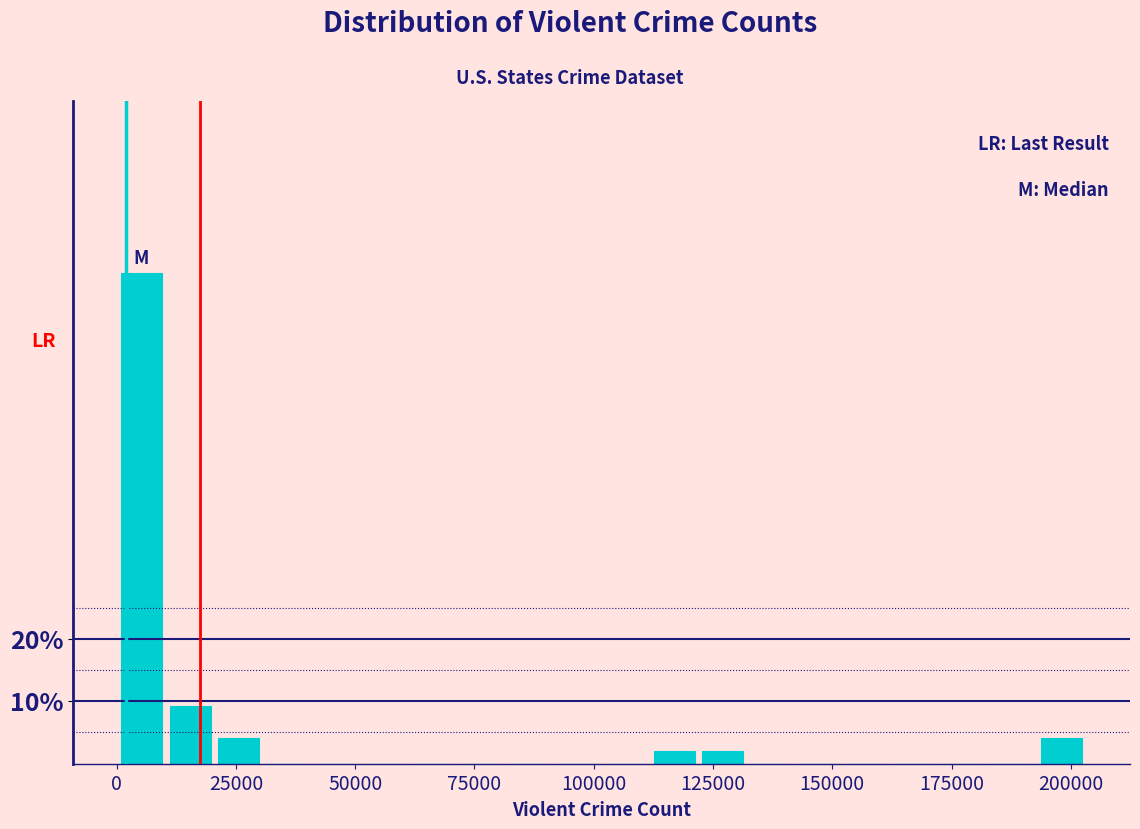

Read against the x-axis, roughly where is the centre of the tallest bar?

5000